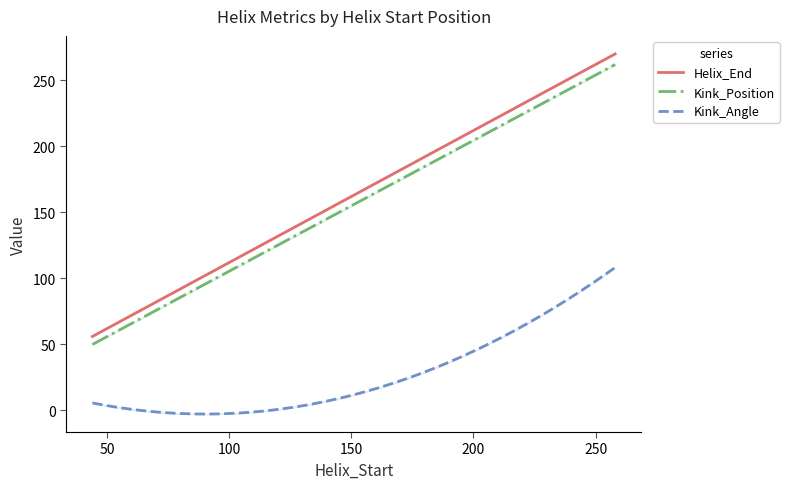

Between 44 and 135, which is larger?

135